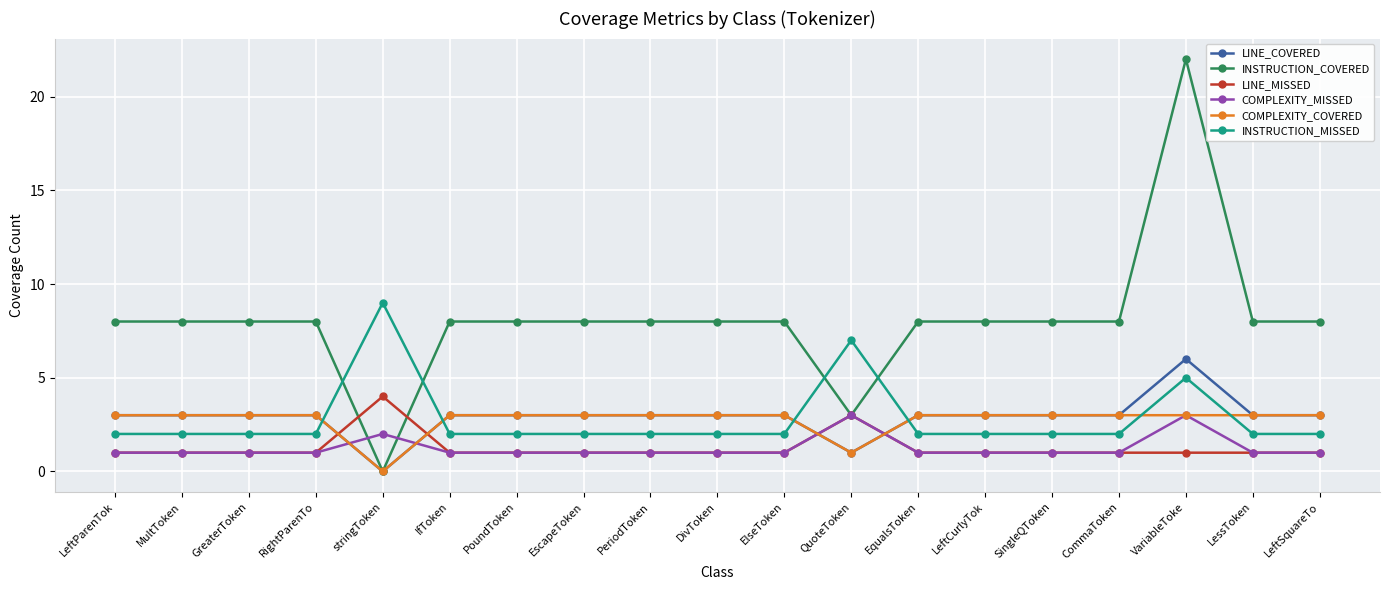

What is the label of the 14th point from the left?

LeftCurlyTok